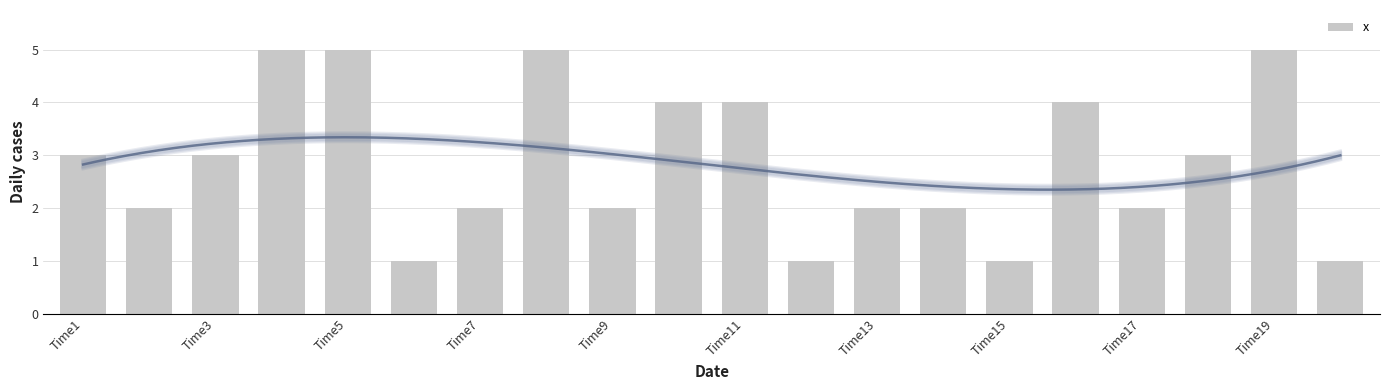

Reading left to right, extract all data points from this chart.

3	2	3	5	5	1	2	5	2	4	4	1	2	2	1	4	2	3	5	1